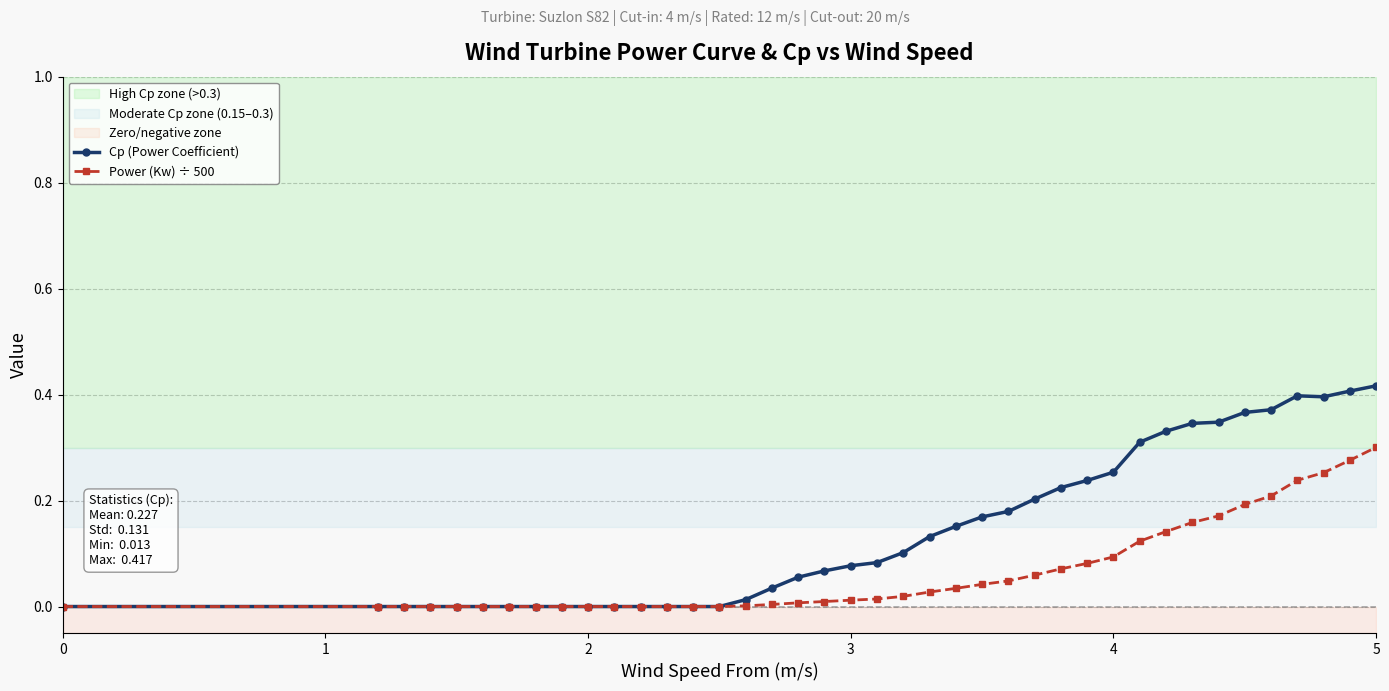

Reading left to right, extract all data points from this chart.

Cp (Power Coefficient): 0=0.0	1=0.0	2=0.0	3=0.0	4=0.0	5=0.0	6=0.0	7=0.0	8=0.0	9=0.0	10=0.0	11=0.0	12=0.0	13=0.0	14=0.0	15=0.0	16=0.0	17=0.1	18=0.1	19=0.1	20=0.1	21=0.1	22=0.1	23=0.2	24=0.2	25=0.2	26=0.2	27=0.2	28=0.2	29=0.3	30=0.3	31=0.3	32=0.3	33=0.3	34=0.4	35=0.4	36=0.4	37=0.4	38=0.4	39=0.4
Power (Kw) ÷ 500: 0=0.0	1=0.0	2=0.0	3=0.0	4=0.0	5=0.0	6=0.0	7=0.0	8=0.0	9=0.0	10=0.0	11=0.0	12=0.0	13=0.0	14=0.0	15=0.0	16=0.0	17=0.0	18=0.0	19=0.0	20=0.0	21=0.0	22=0.0	23=0.0	24=0.0	25=0.0	26=0.1	27=0.1	28=0.1	29=0.1	30=0.1	31=0.1	32=0.2	33=0.2	34=0.2	35=0.2	36=0.2	37=0.3	38=0.3	39=0.3